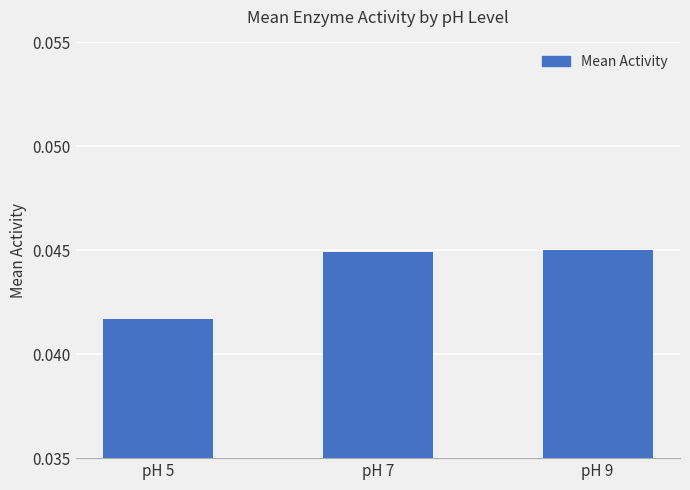

What is the sum of the values at pH 5 and pH 7?

0.1